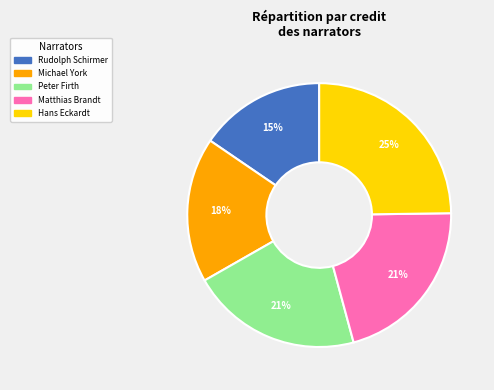

To the nearest percent, what portion does Michael York represent?

18%